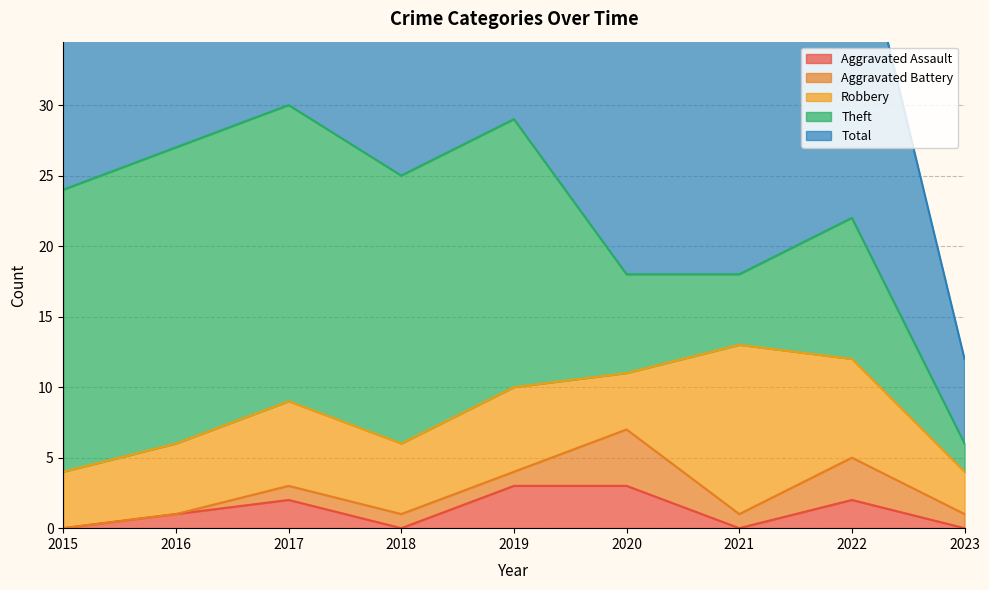

What are all the series names shown in the legend?

Aggravated Assault, Aggravated Battery, Robbery, Theft, Total